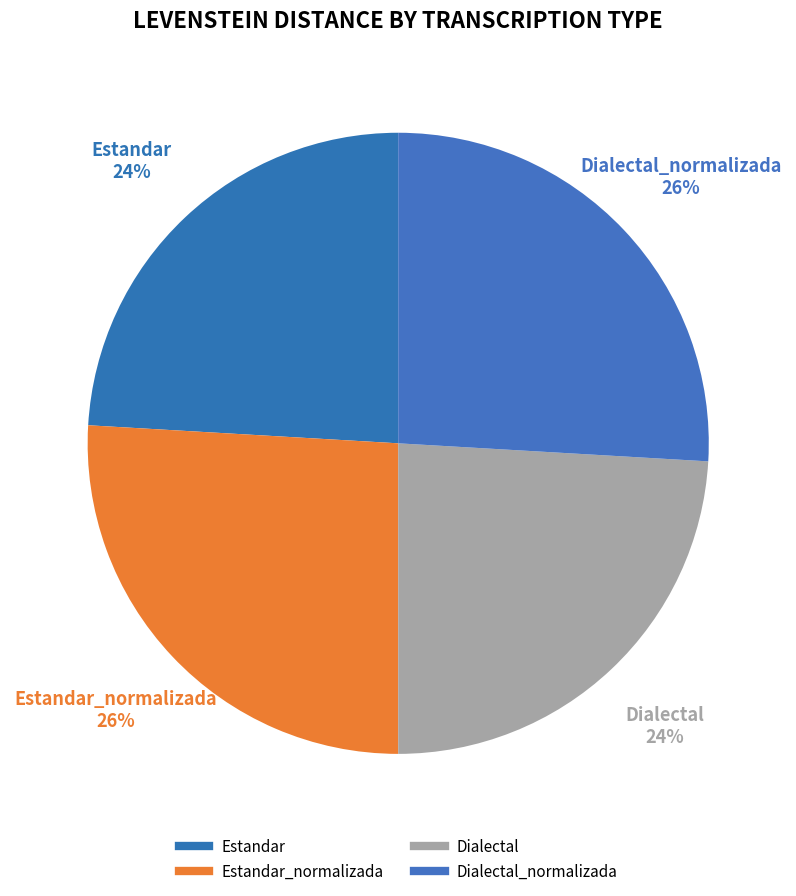

What percentage do Estandar_normalizada and Dialectal together represent?

50.0%